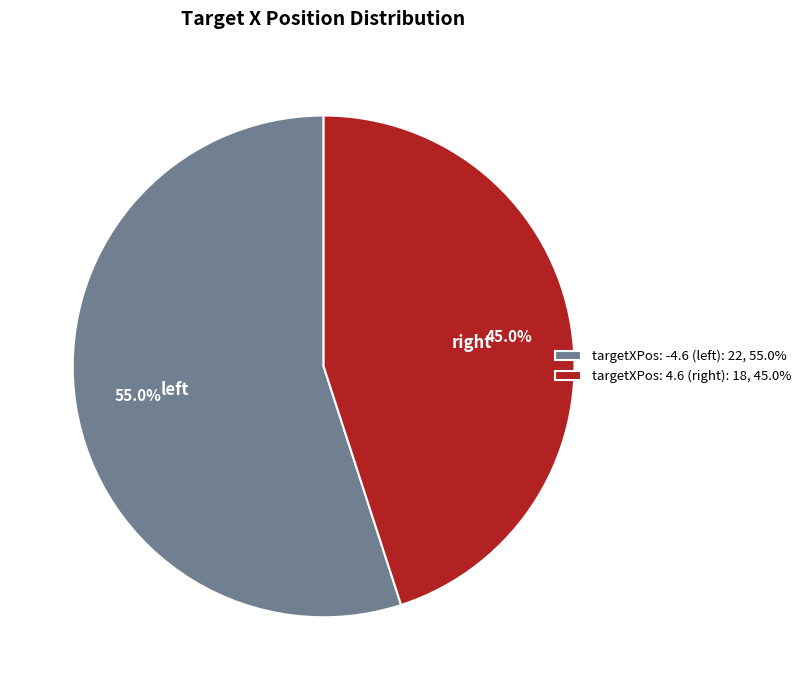

Rank the categories by value from highest to lowest.

targetXPos: -4.6 (left): 22, 55.0%, targetXPos: 4.6 (right): 18, 45.0%